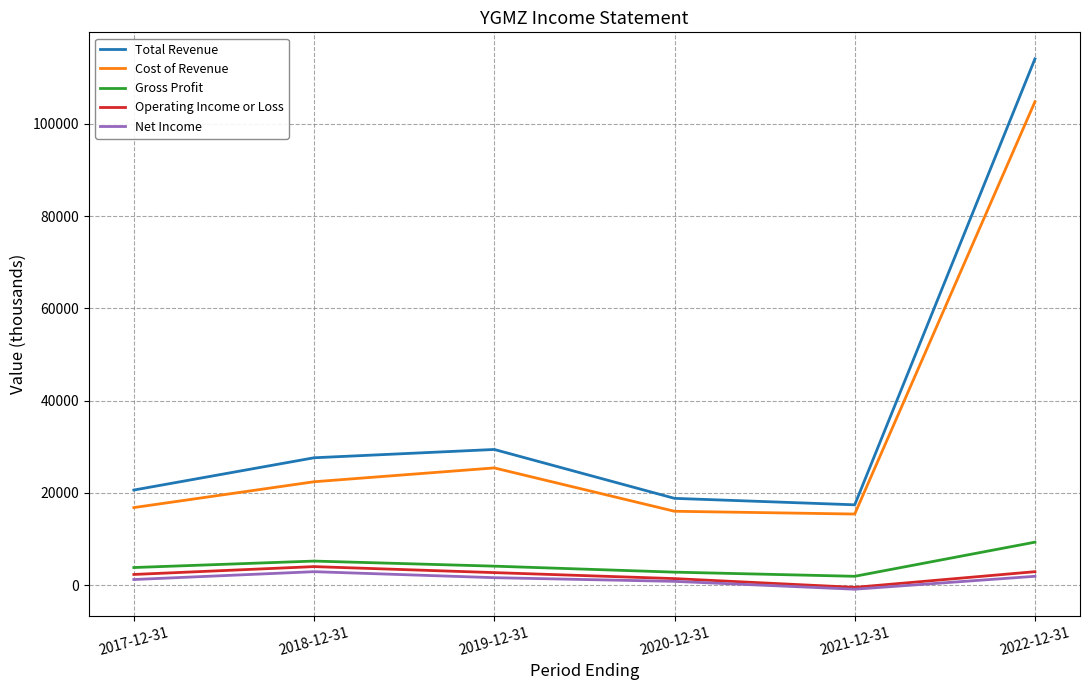

At which label is Cost of Revenue closest to 60100?

2019-12-31